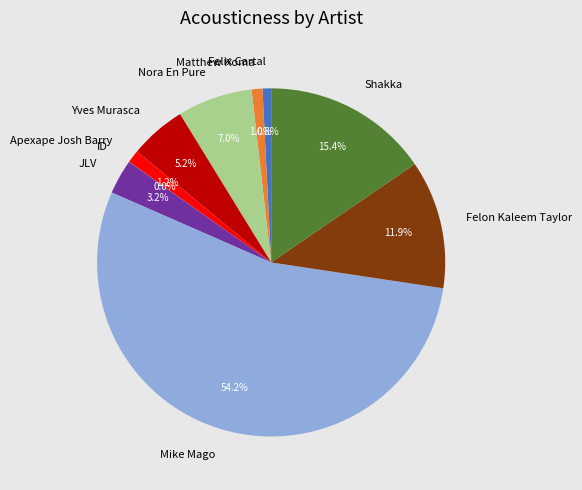

The Apexape Josh Barry slice represents 1% of the pie. True or false?

True